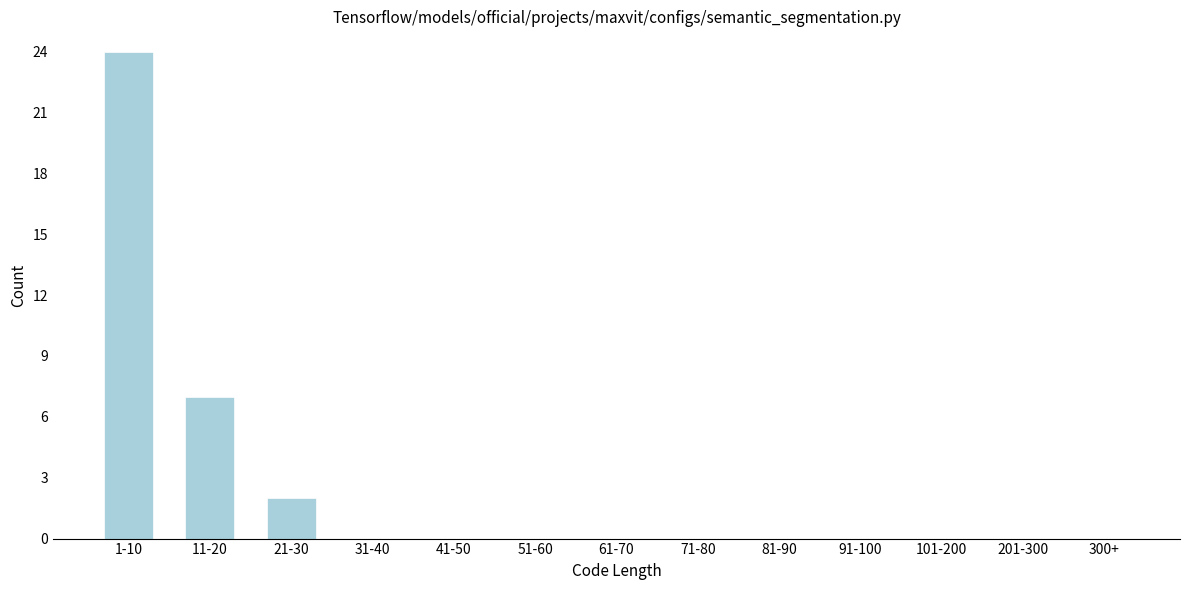

Reading right to left, what are all the values shown in this chart?

300+=0	201-300=0	101-200=0	91-100=0	81-90=0	71-80=0	61-70=0	51-60=0	41-50=0	31-40=0	21-30=2	11-20=7	1-10=24